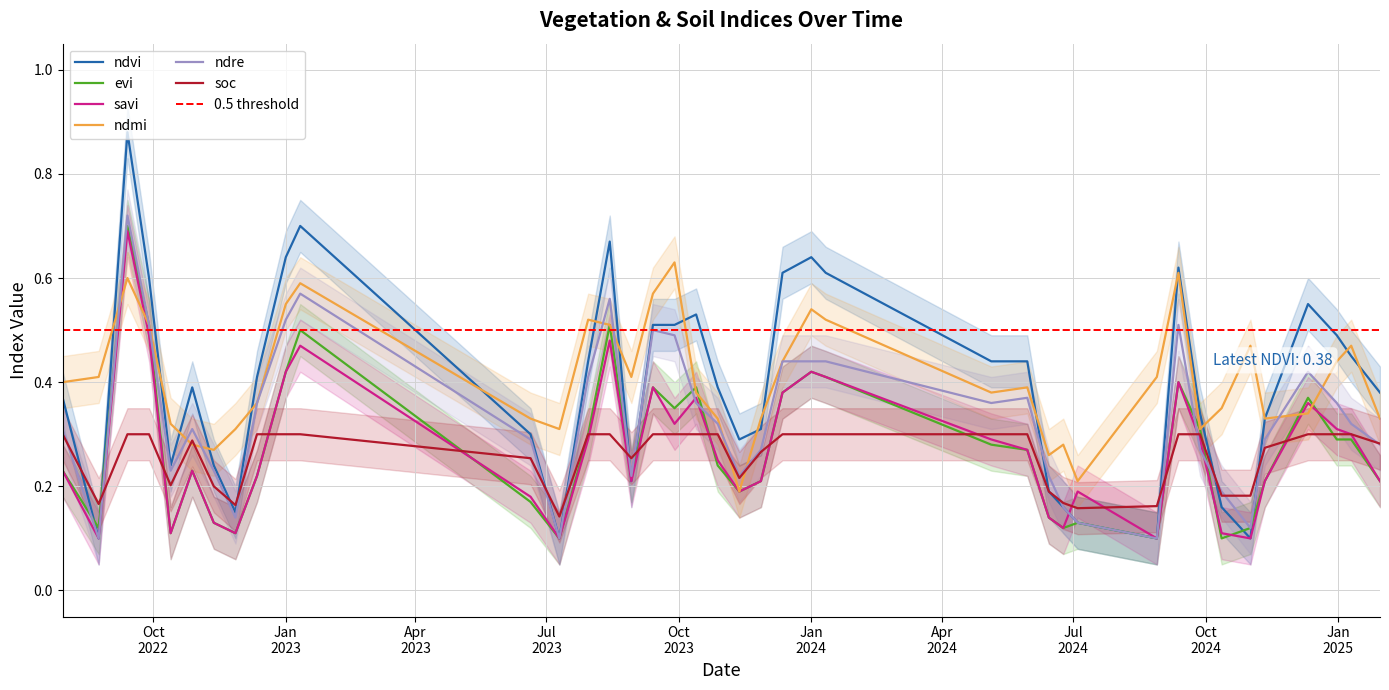

Which series changed the most between 04-07-2024 and 30-01-2025?

ndvi